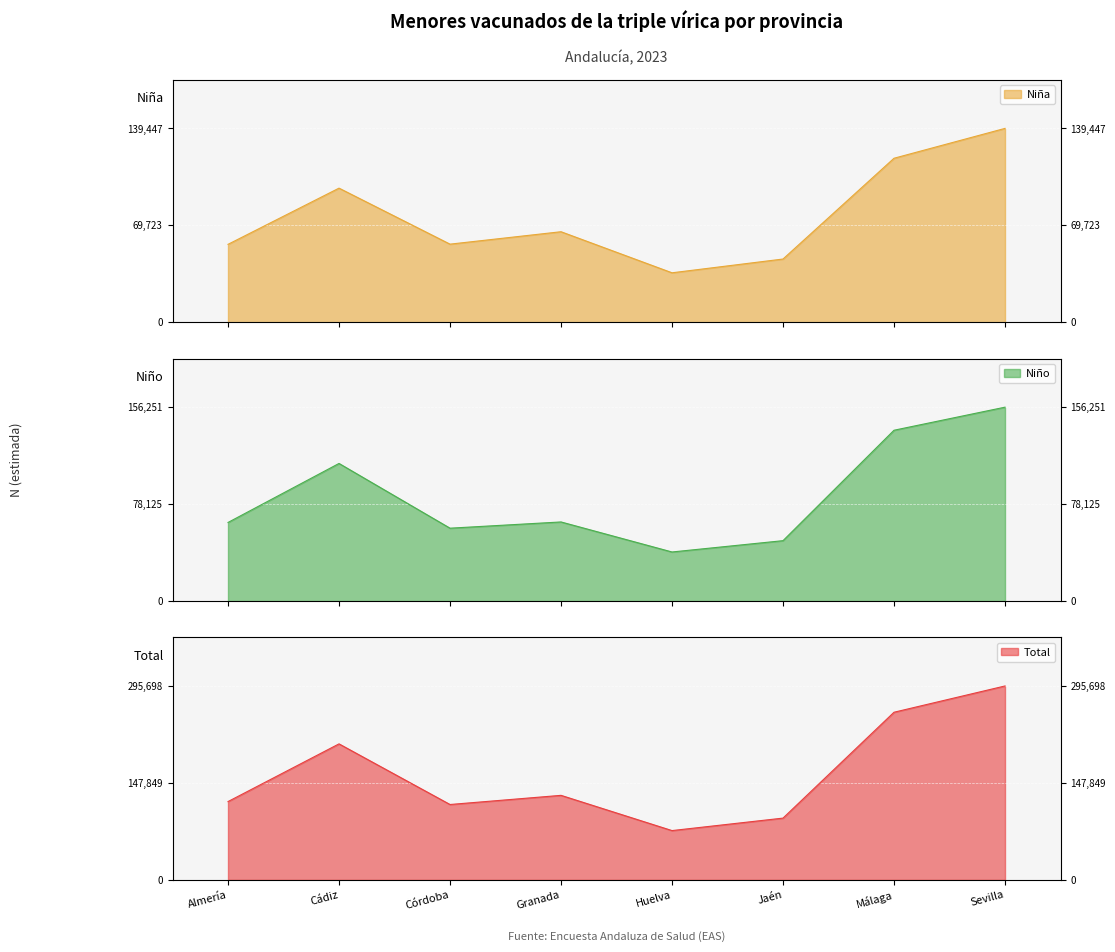

The value of Niña at Sevilla is 139447. True or false?

True